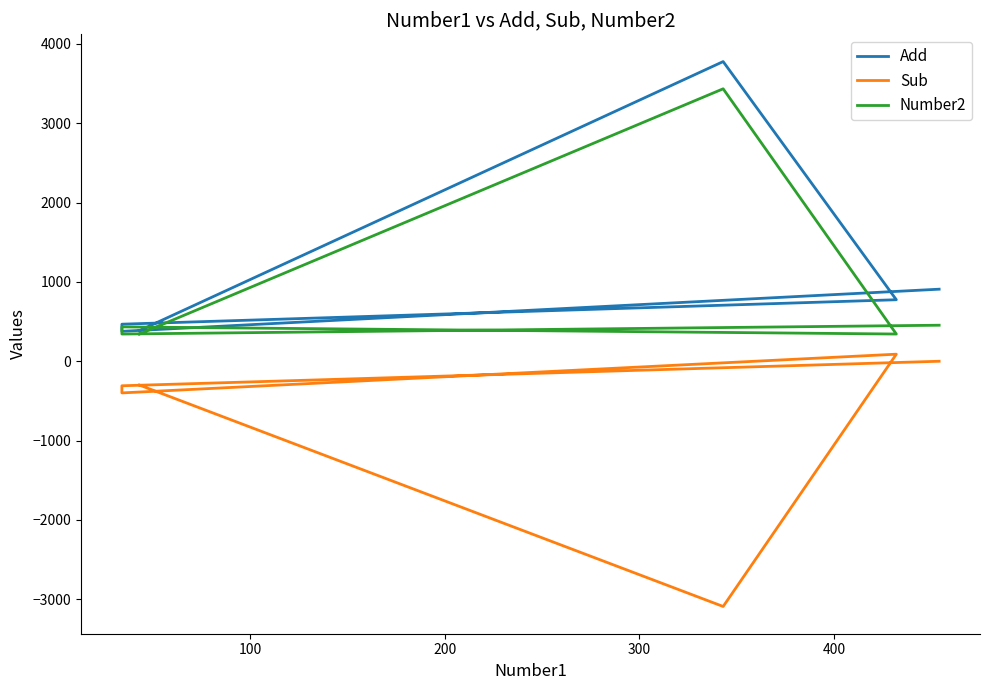

Where does the Add series first go above 908?

100